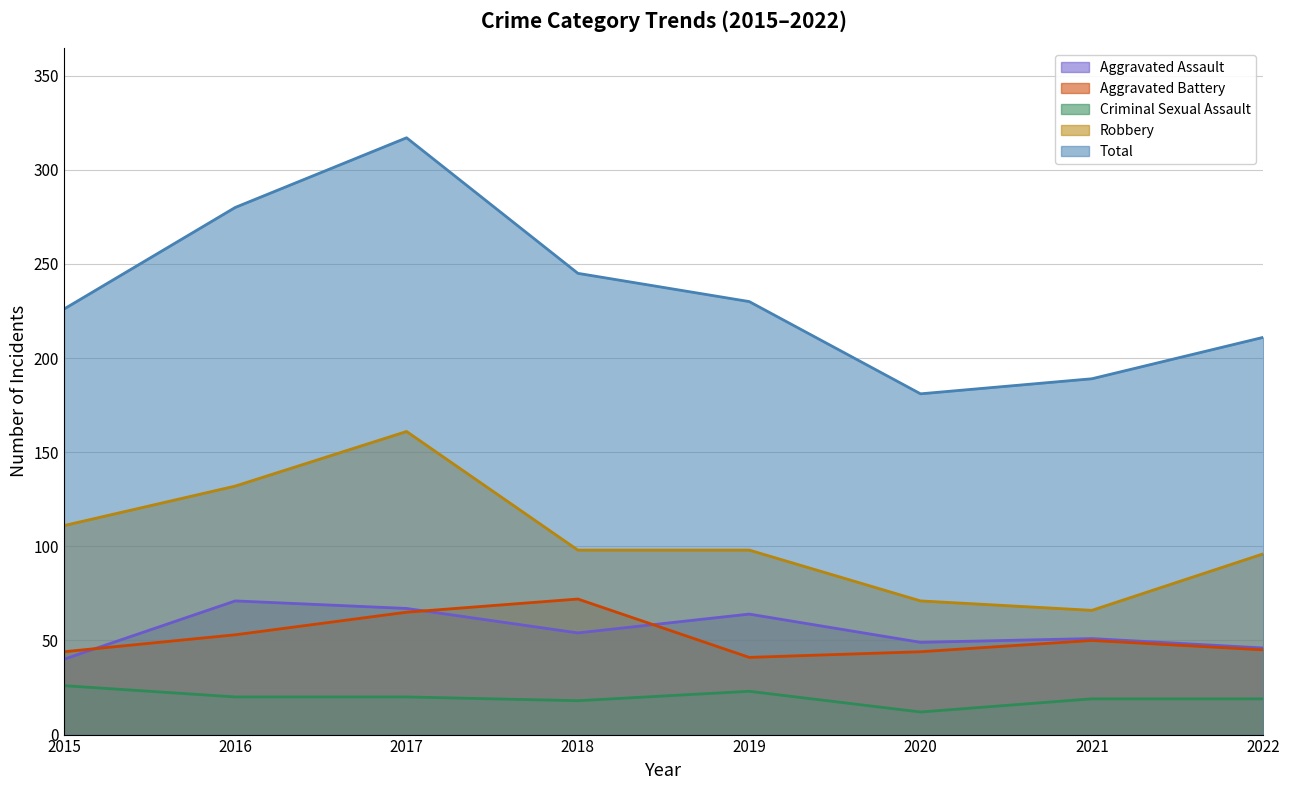

How many data points in Criminal Sexual Assault are less than 20?

4